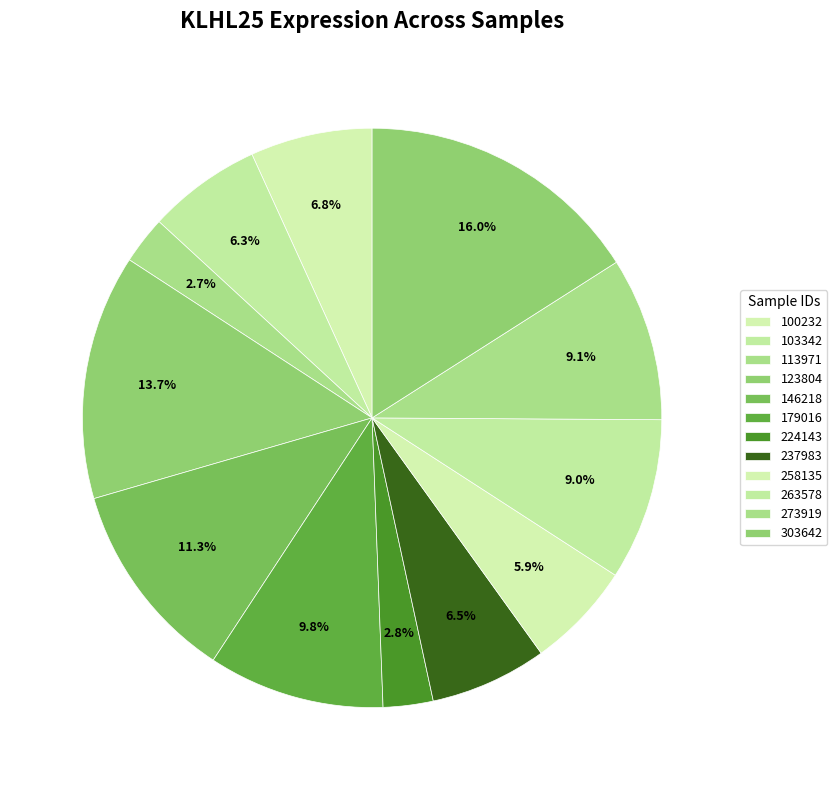

To the nearest percent, what portion does 303642 represent?

16%